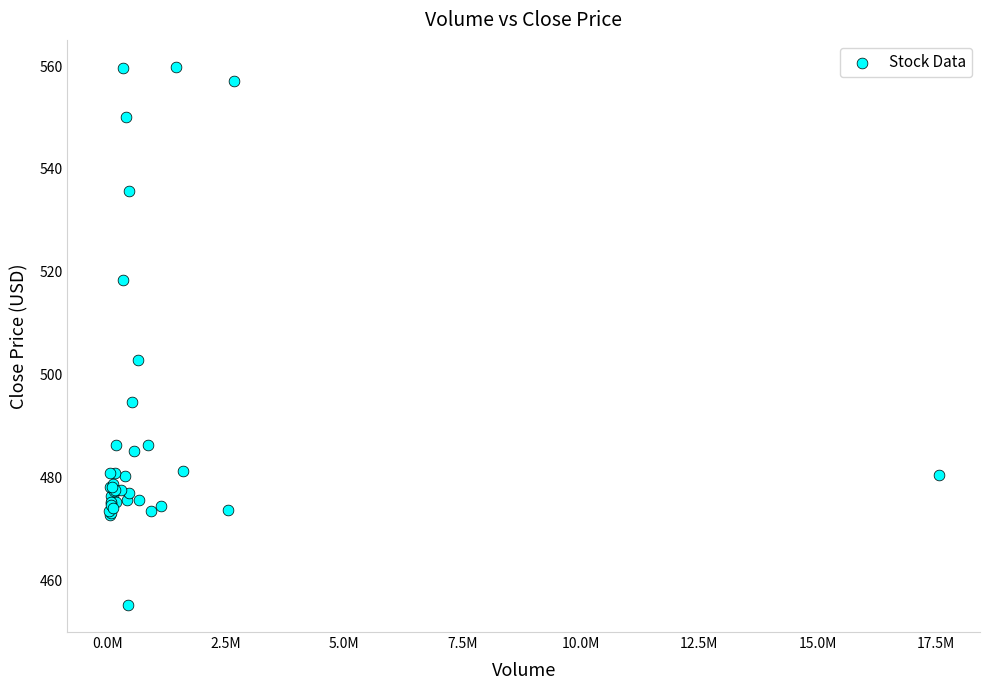

What Y value in the scatter plot is closest to 507?

502.8